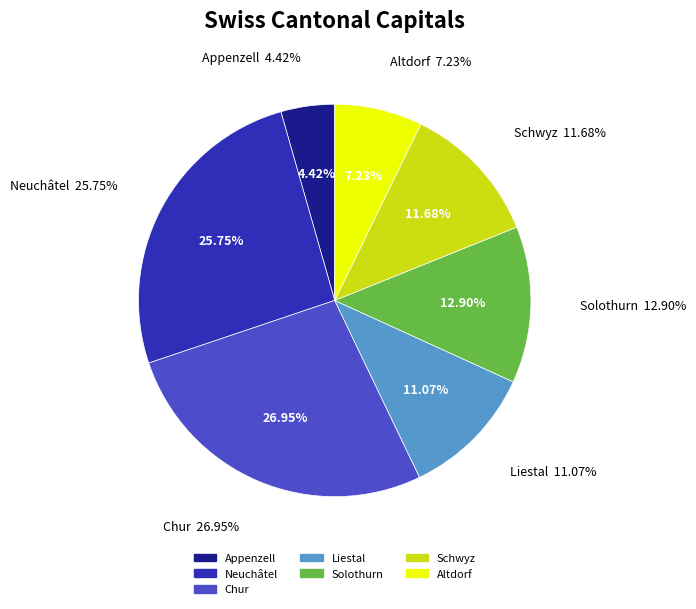

To the nearest percent, what is the average slice percentage?

14%